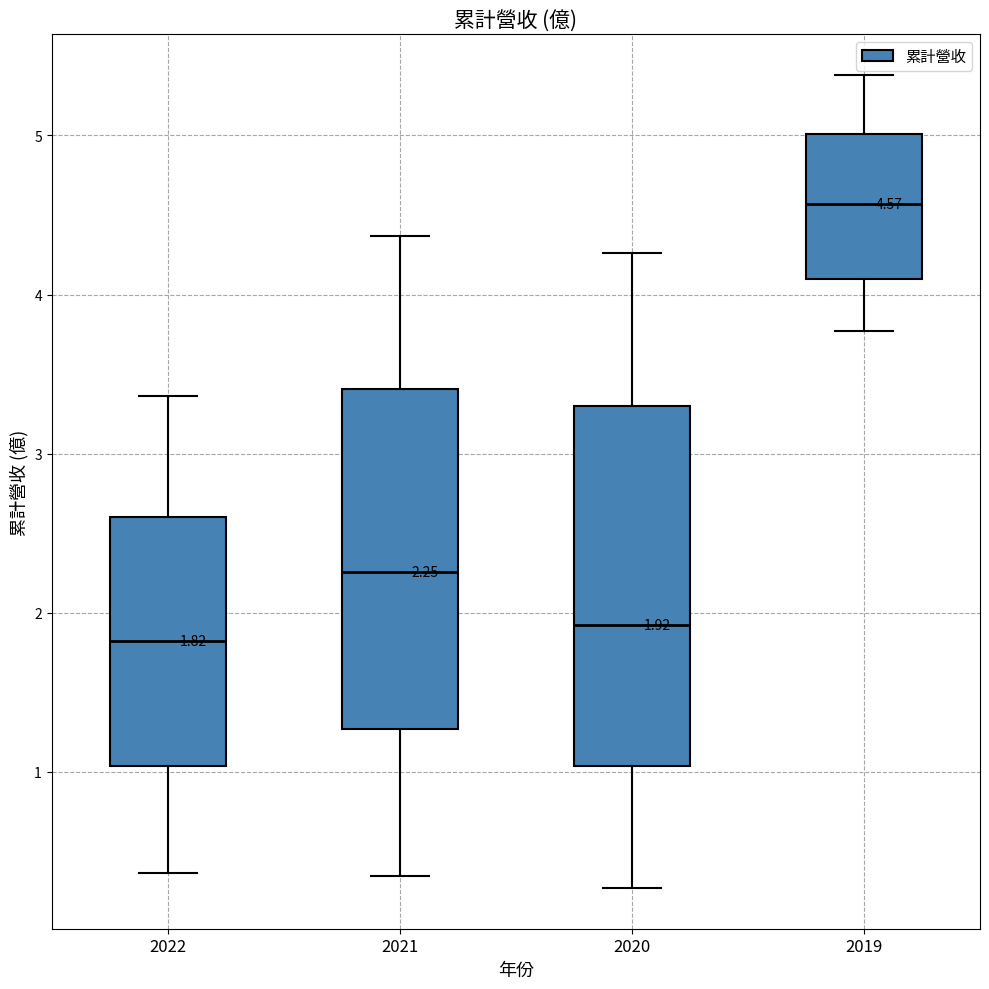

Comparing the boxes themselves (not the whiskers), which one is the tallest?

2020